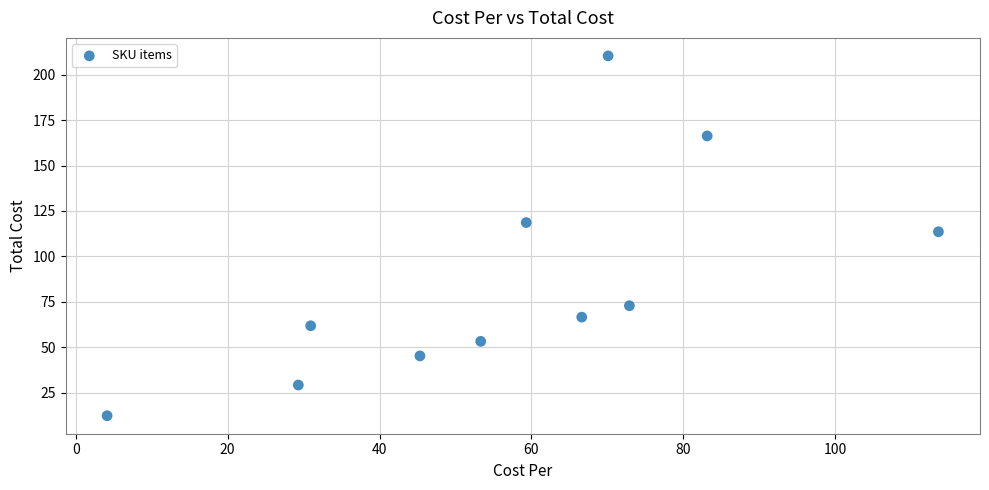

What is the range of X values (max minus min)?

109.4